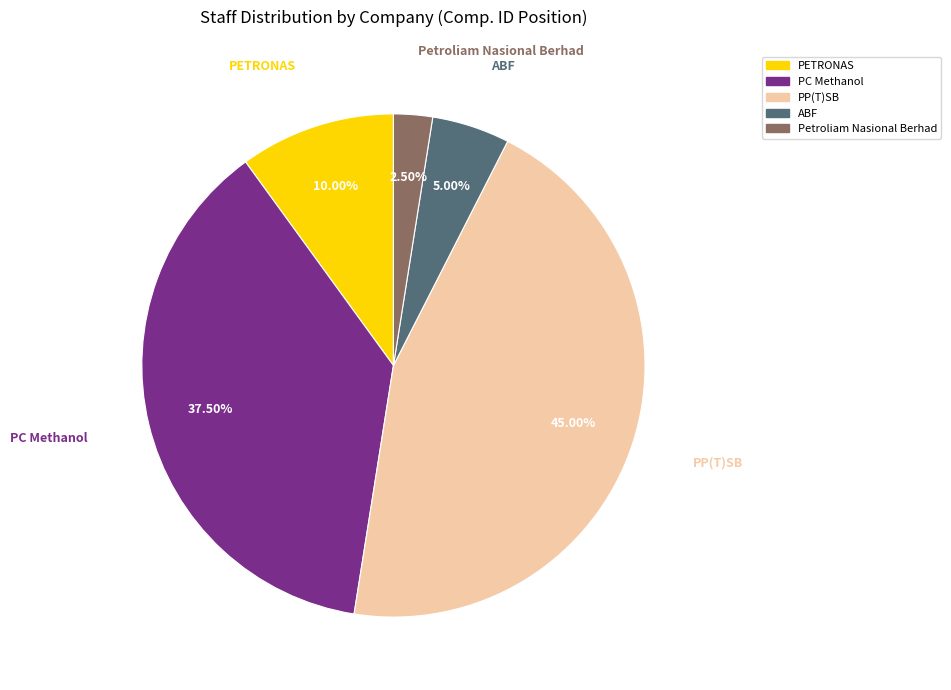

Is there a majority slice in this chart?

No